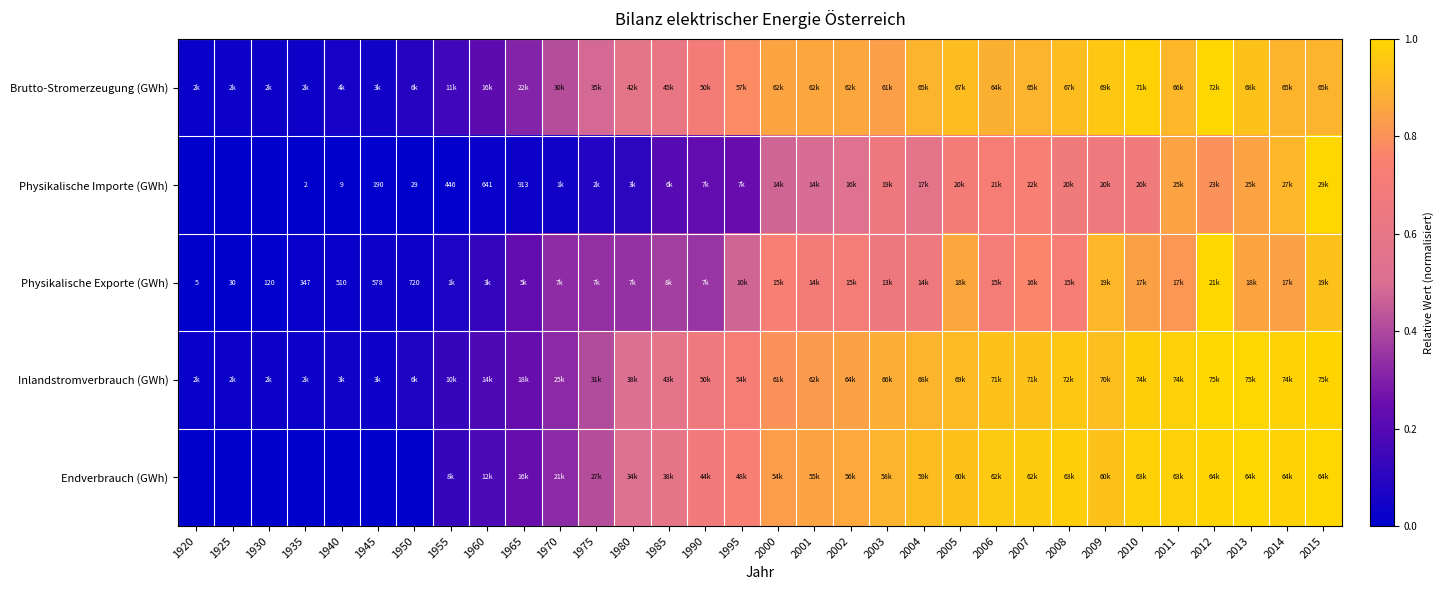

The Inlandstromverbrauch (GWh) series shows 0.2 at 1965. True or false?

False